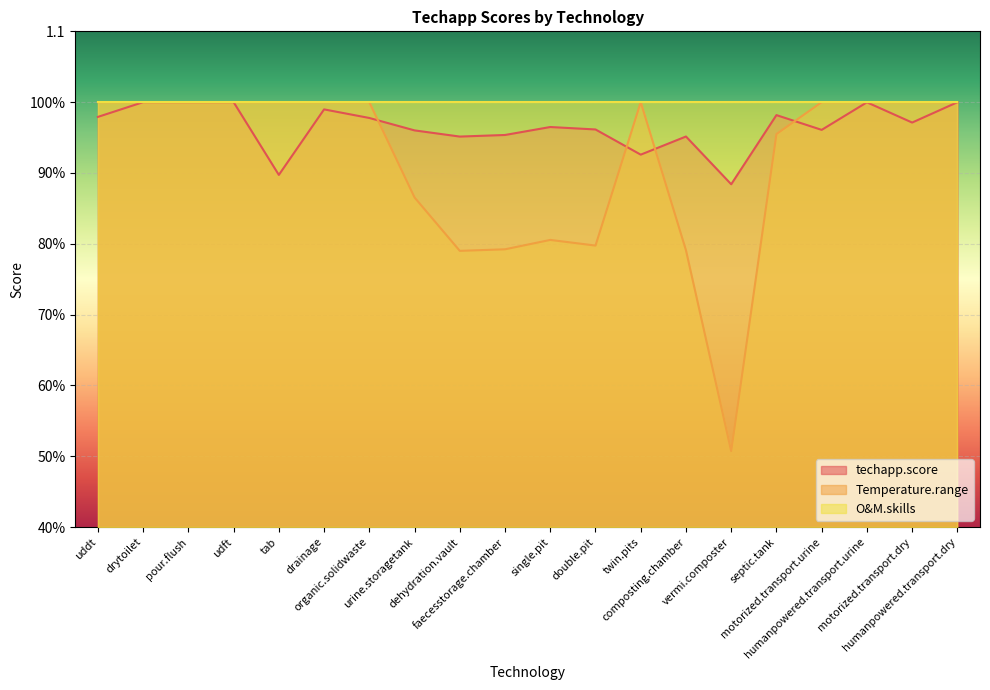

True or false: Temperature.range and techapp.score intersect in this chart.

True